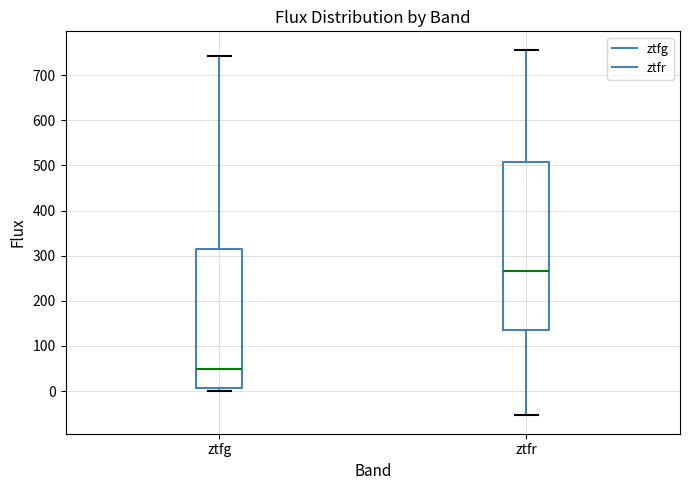

Reading left to right, read every box against the y-axis: the position of its median line, the range the box covers, and the ends of its whiskers. The values are not printed on the chart, so give them approximately, as read against the axis.

ztfg: median 50, box 10 to 310, whiskers 0 to 740
ztfr: median 270, box 140 to 510, whiskers -50 to 760